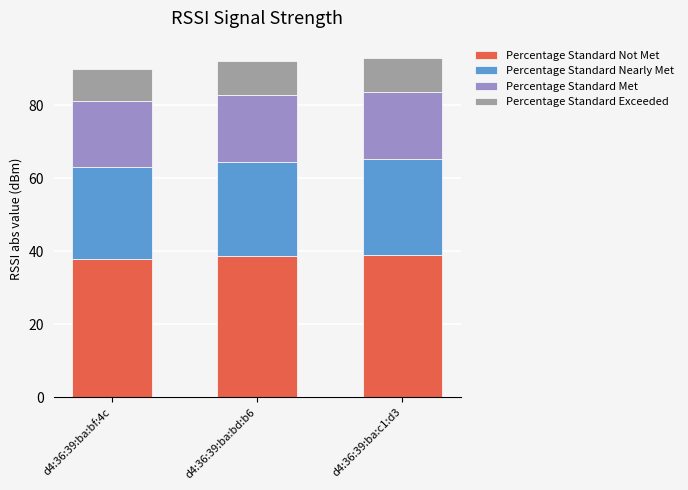

True or false: Percentage Standard Not Met has a value of 26.2 at d4:36:39:ba:bd:b6.

False